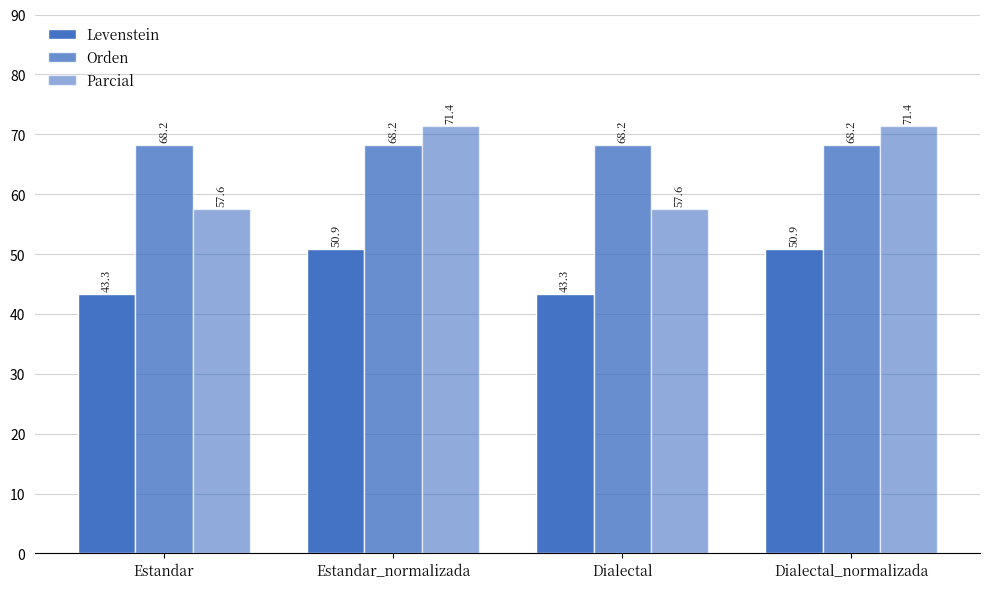

How many groups of bars are there?

4